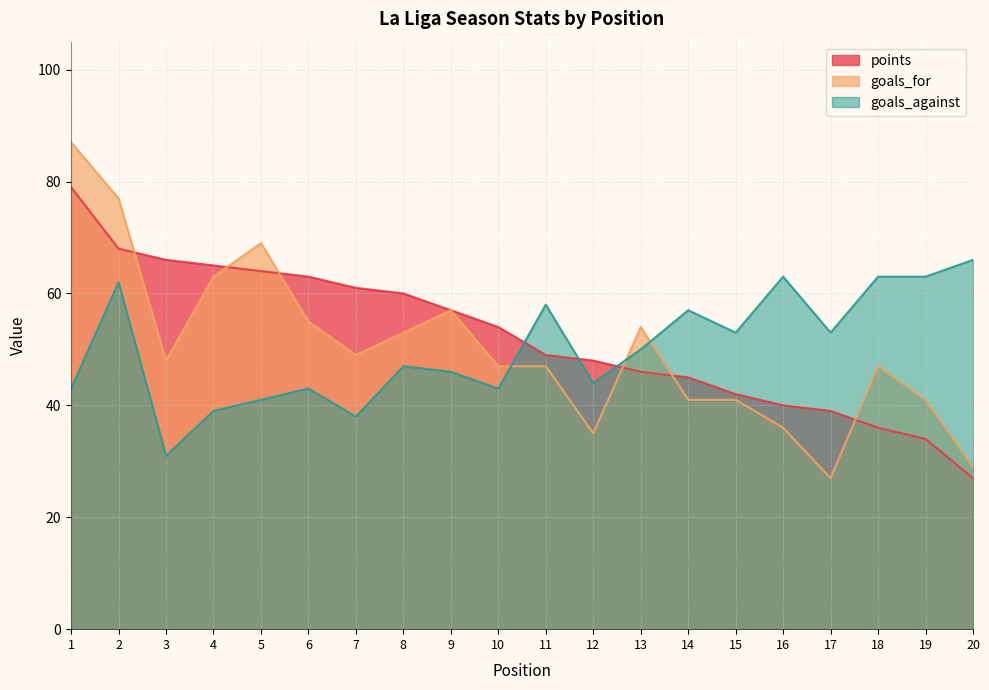

At which category does the chart reach its minimum across all series?

20